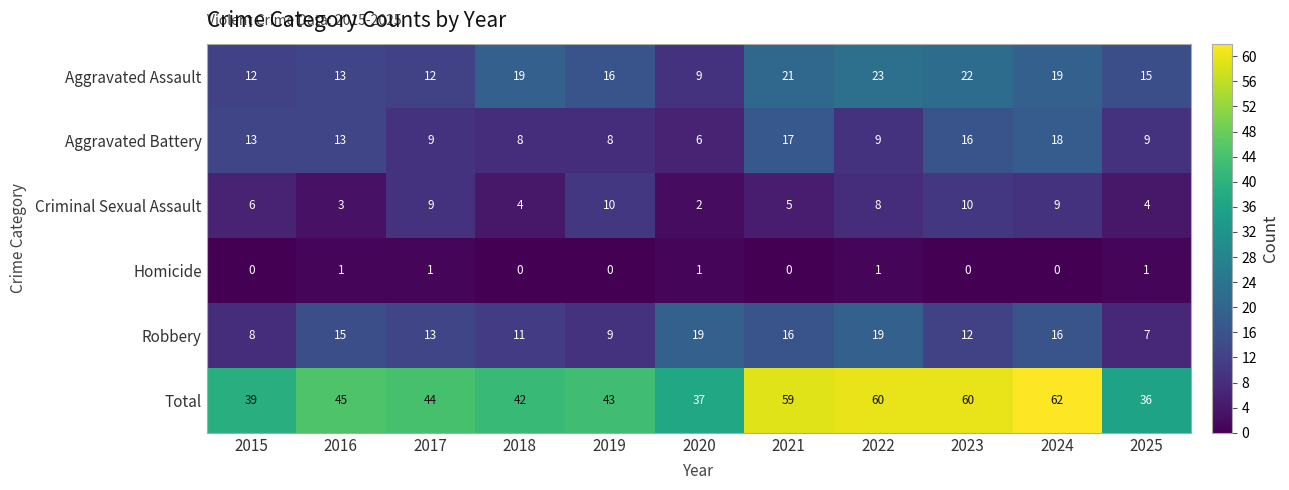

What is the total value across all series at 2015?

78